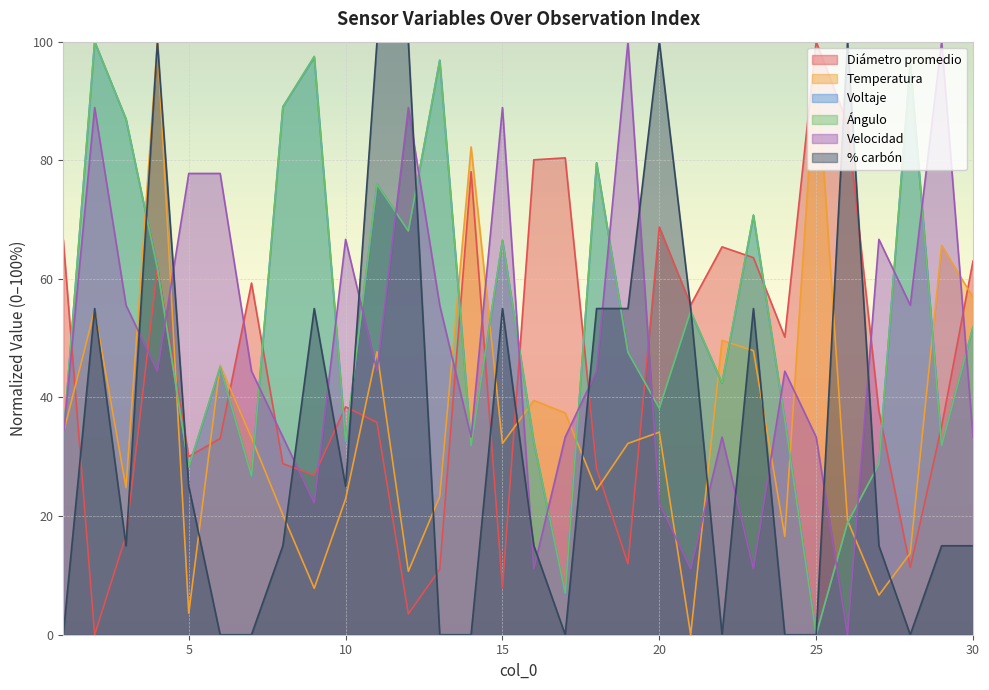

At which category does Voltaje reach its first local peak?

2